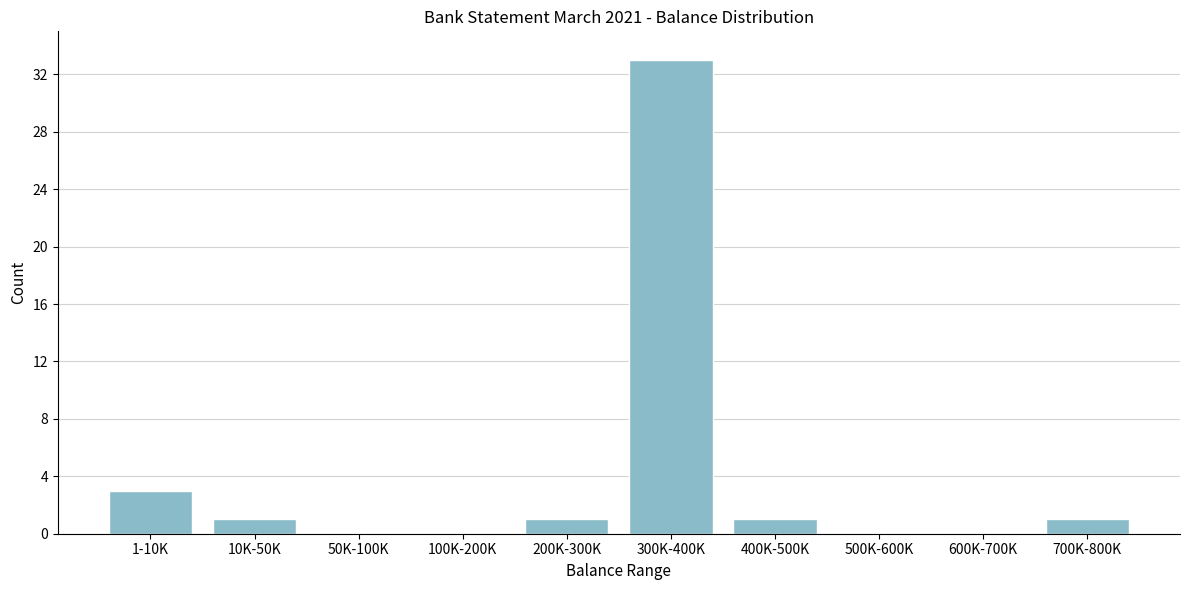

Reading left to right, list all the values displayed in this chart.

1-10K=3	10K-50K=1	50K-100K=0	100K-200K=0	200K-300K=1	300K-400K=33	400K-500K=1	500K-600K=0	600K-700K=0	700K-800K=1